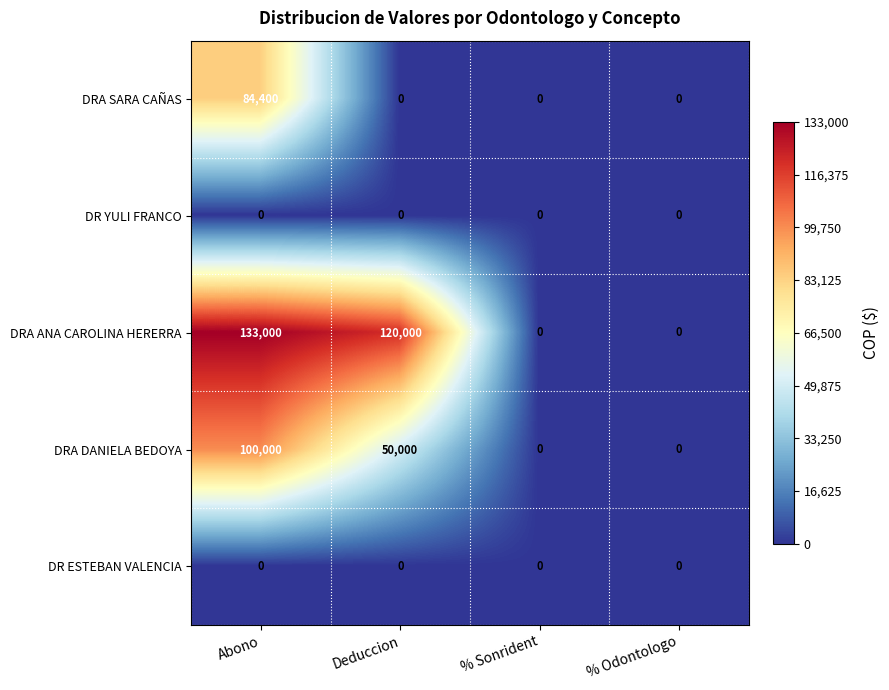

What is the maximum value shown in the chart?

133000